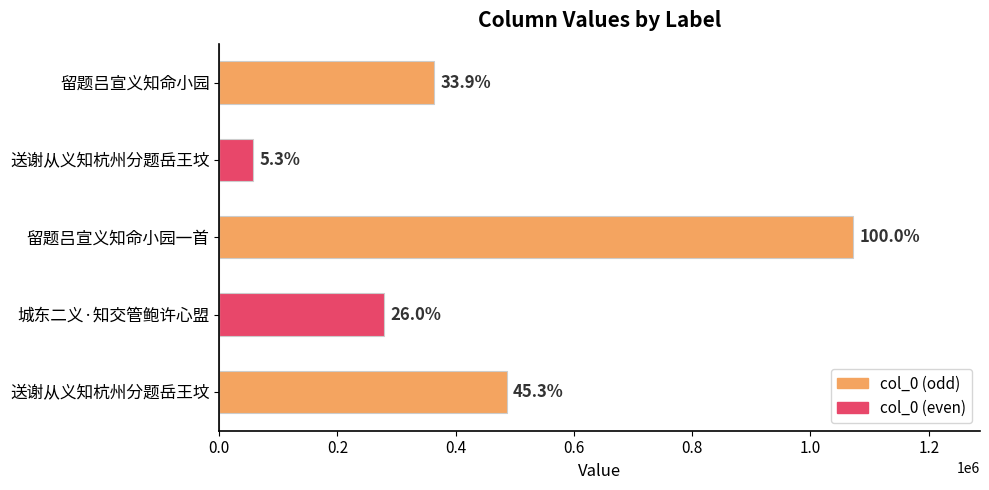

Does the chart contain any negative values?

No